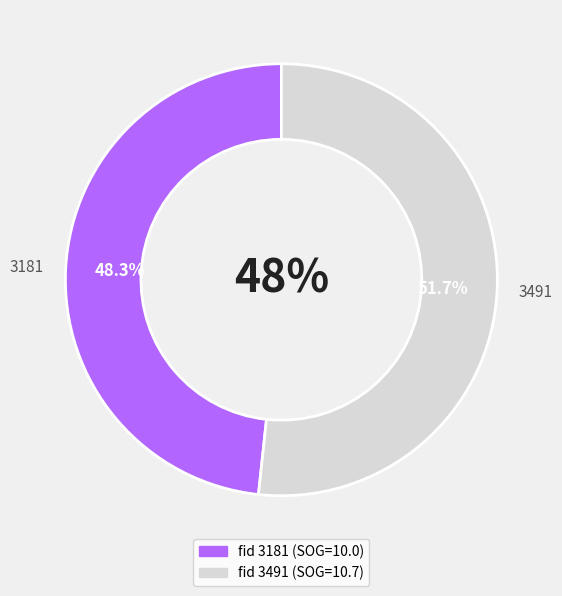

How many slices are in this pie chart?

2